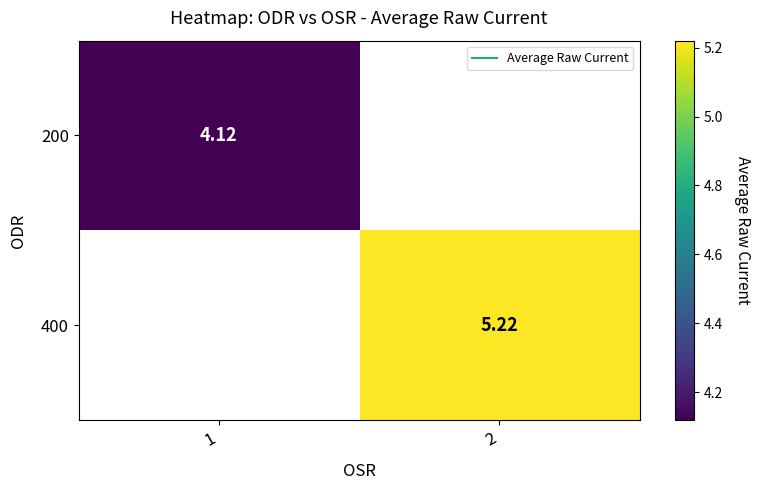

How many distinct data groups are displayed?

2